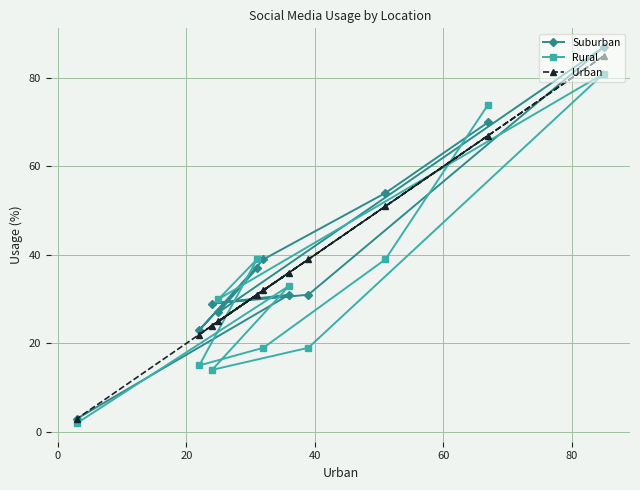

What is the value of the Suburban point at the 4th from the left?

27